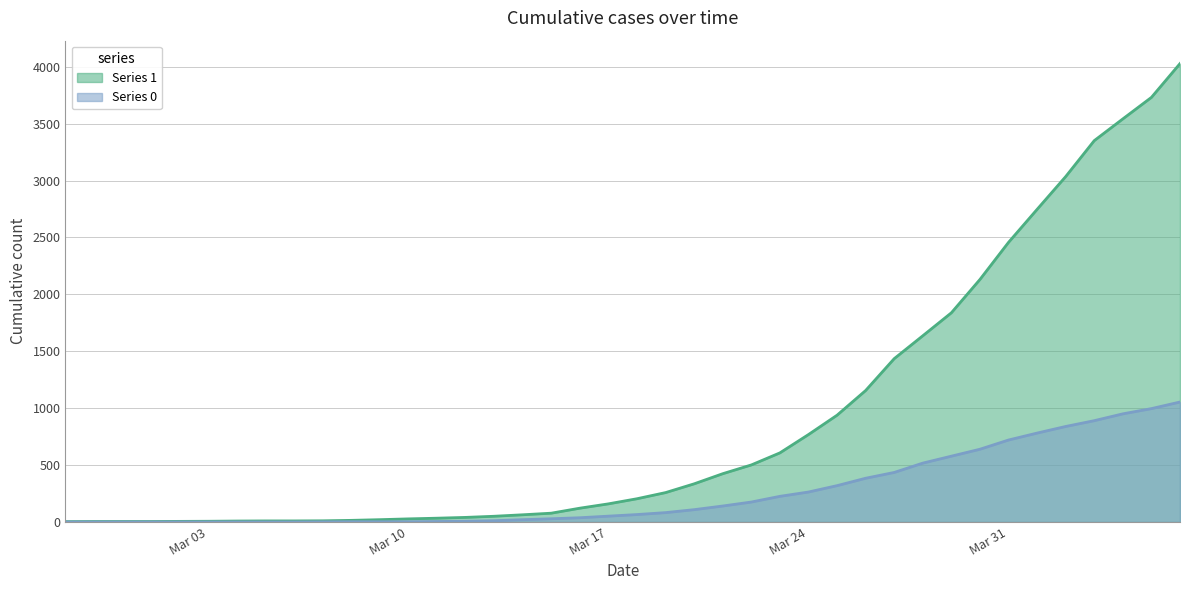

Is the value of 0 at 2020-03-21 greater than the value of 1 at 2020-04-04?

No